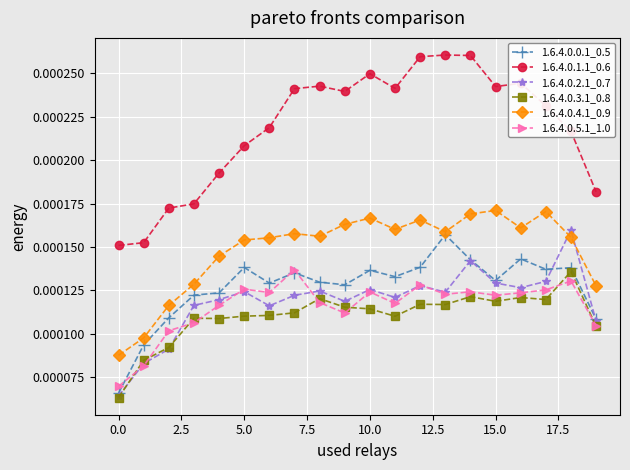

Does the chart display data point markers on the line(s)?

Yes